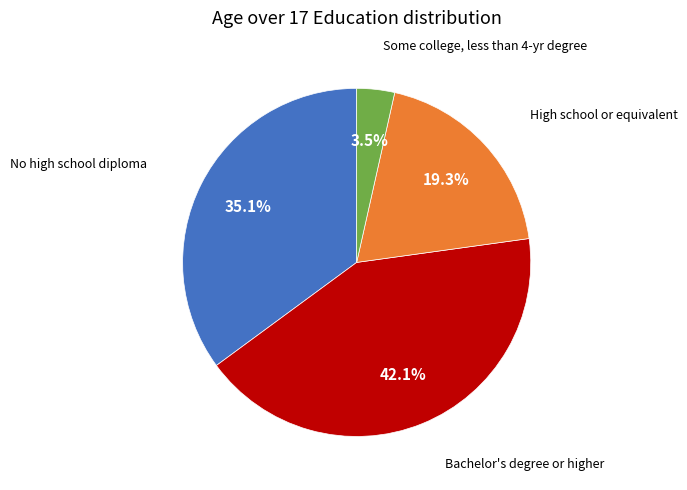

Does any single category account for the majority?

No